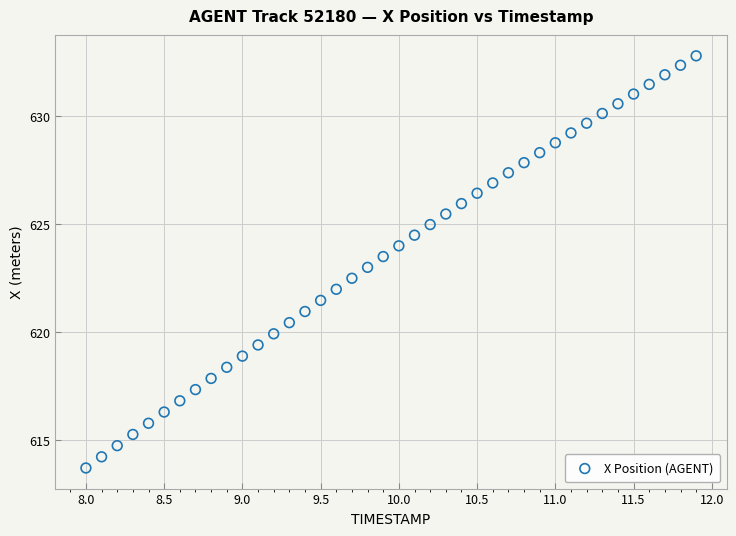

What is the range of Y values (max minus min)?

19.1